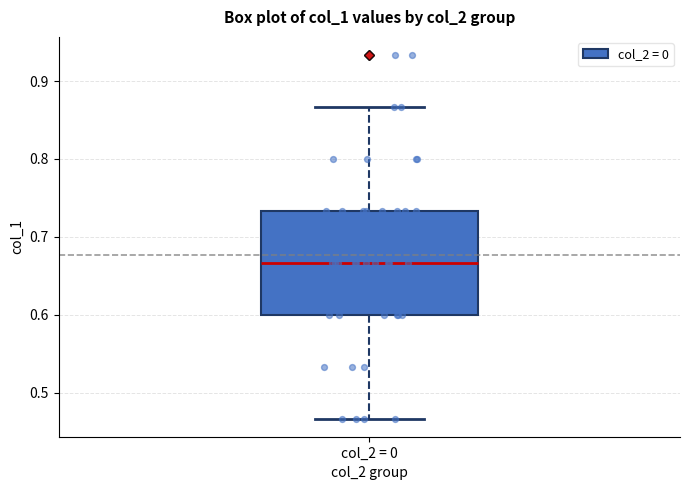

Transcribe this box plot: give where the median line is, the range the box spans, and where the two whiskers end, as read against the y-axis. The values are not printed on the chart, so give them approximately, as read against the axis.

median 0.67, box 0.60 to 0.73, whiskers 0.47 to 0.87